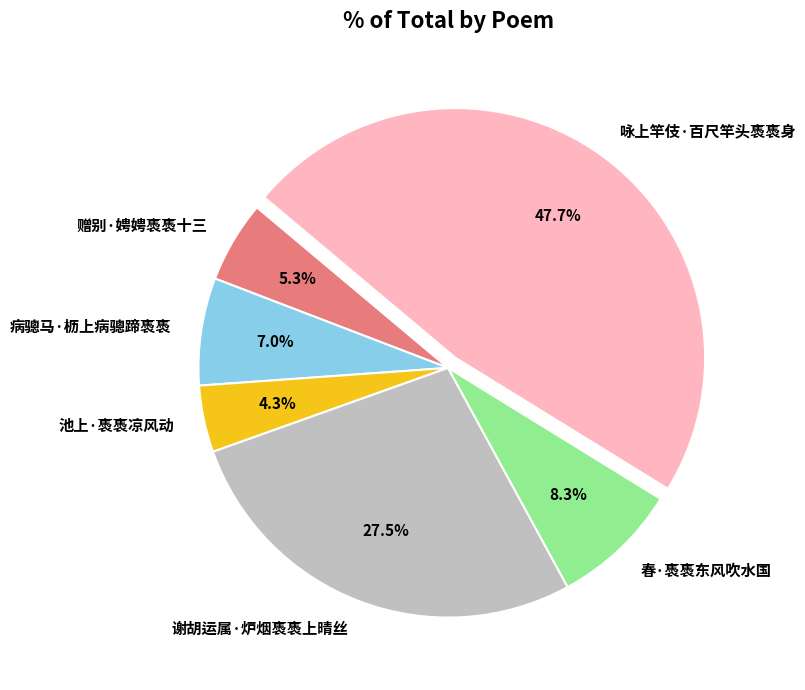

Which category has the smallest portion of the pie?

池上·褭褭凉风动